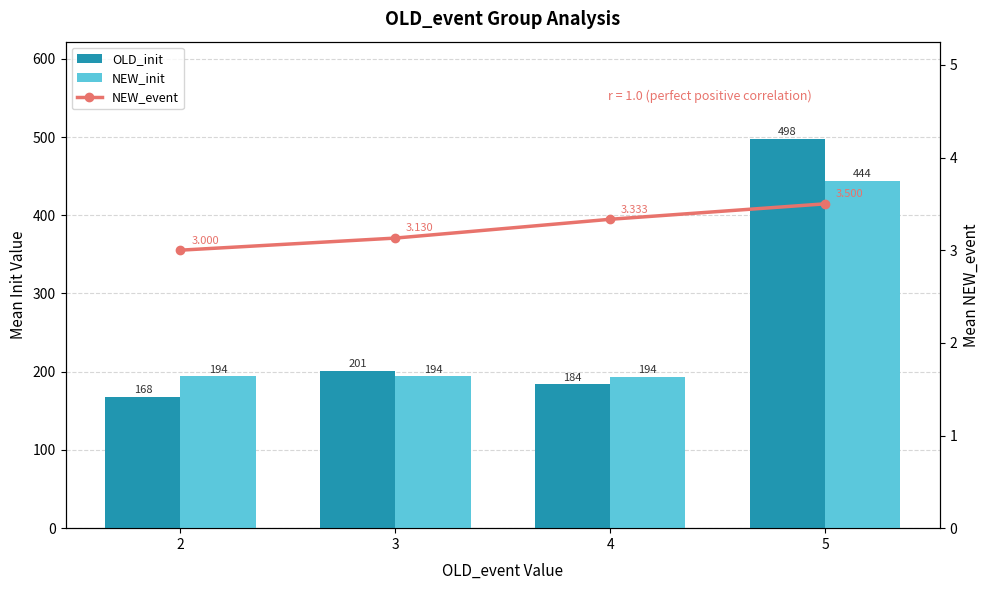

Does the chart contain stacked bars?

No